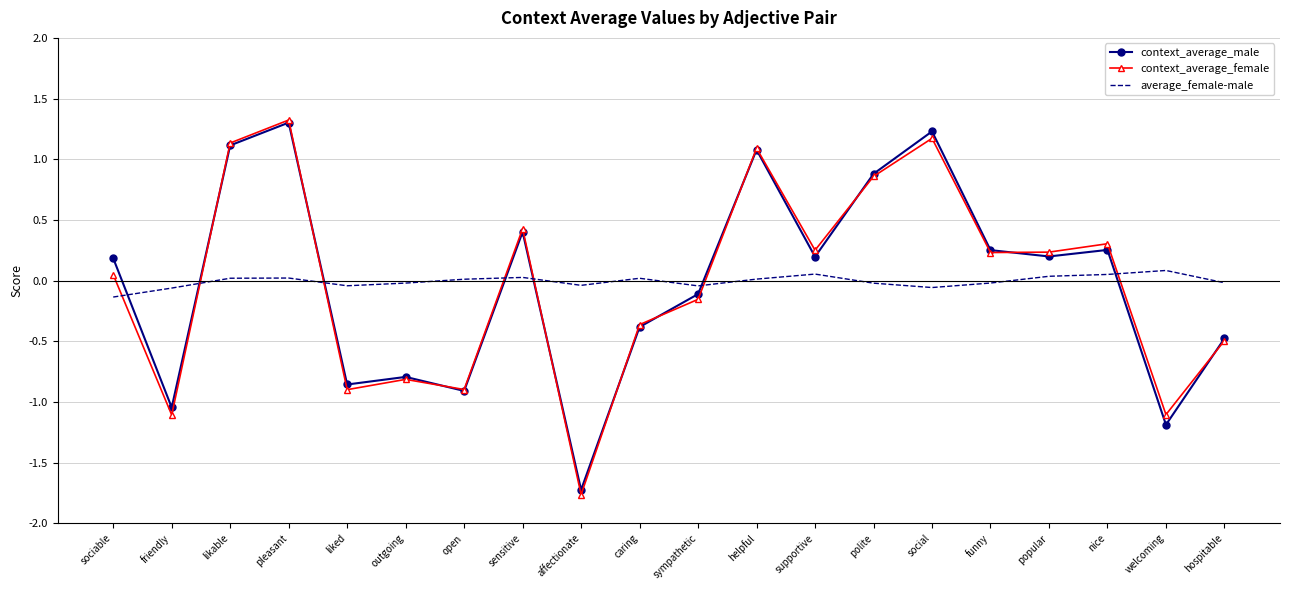

The average_female-male series shows 0.0 at caring. True or false?

True